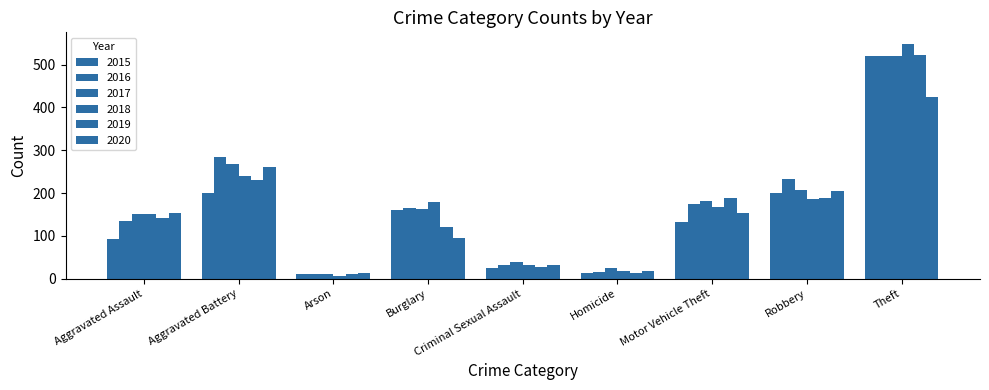

Reading left to right, transcribe all the data shown in this chart.

2015: Aggravated Assault=92	Aggravated Battery=200	Arson=12	Burglary=161	Criminal Sexual Assault=24	Homicide=13	Motor Vehicle Theft=132	Robbery=200	Theft=520
2016: Aggravated Assault=134	Aggravated Battery=285	Arson=12	Burglary=164	Criminal Sexual Assault=31	Homicide=16	Motor Vehicle Theft=175	Robbery=232	Theft=521
2017: Aggravated Assault=152	Aggravated Battery=267	Arson=10	Burglary=163	Criminal Sexual Assault=38	Homicide=26	Motor Vehicle Theft=182	Robbery=206	Theft=519
2018: Aggravated Assault=150	Aggravated Battery=241	Arson=6	Burglary=178	Criminal Sexual Assault=33	Homicide=18	Motor Vehicle Theft=167	Robbery=185	Theft=548
2019: Aggravated Assault=141	Aggravated Battery=231	Arson=10	Burglary=120	Criminal Sexual Assault=27	Homicide=14	Motor Vehicle Theft=189	Robbery=188	Theft=522
2020: Aggravated Assault=154	Aggravated Battery=262	Arson=13	Burglary=94	Criminal Sexual Assault=32	Homicide=19	Motor Vehicle Theft=153	Robbery=205	Theft=424